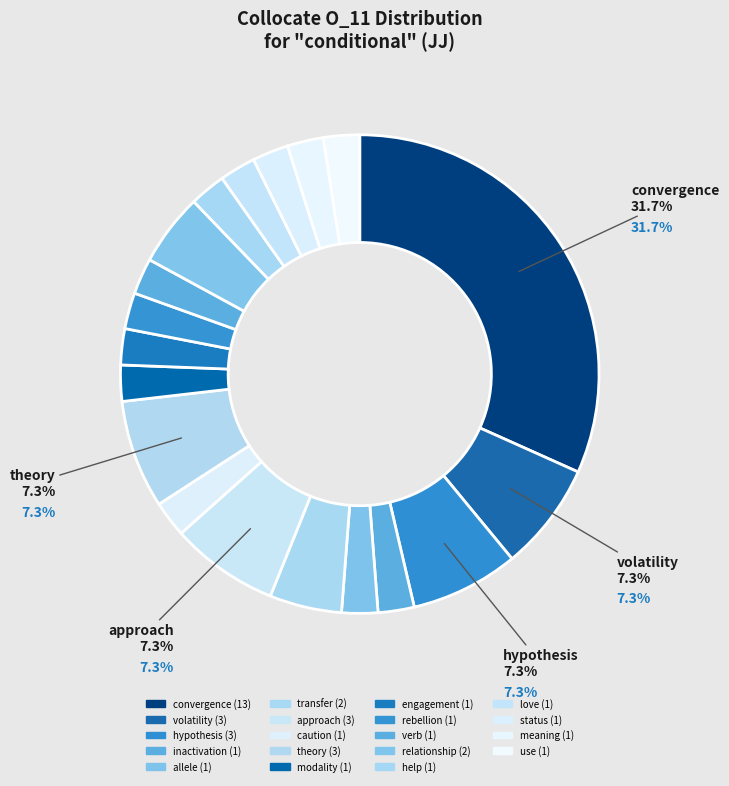

Count the number of slices in the pie.

19